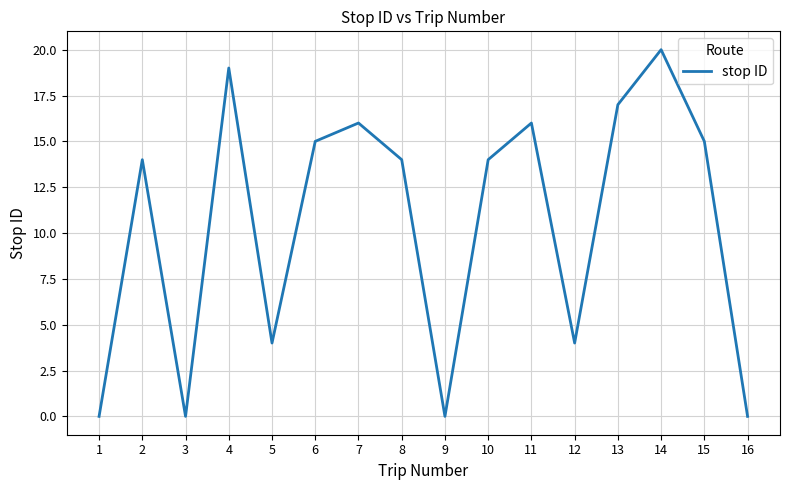

Read the value at 5.

4